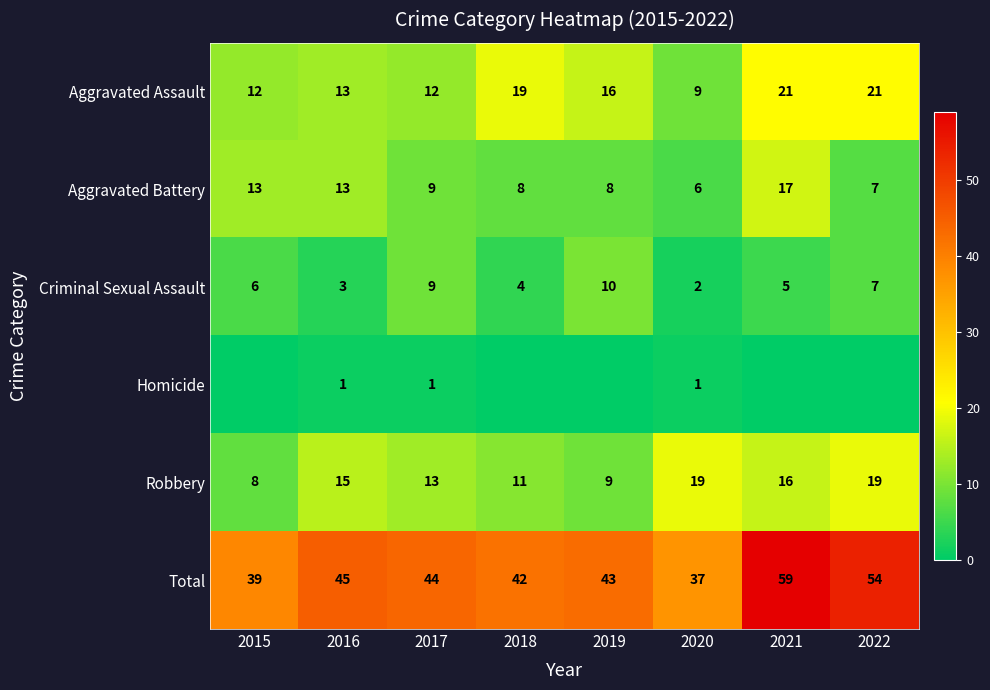

What value does the Robbery series have at 2022?

19